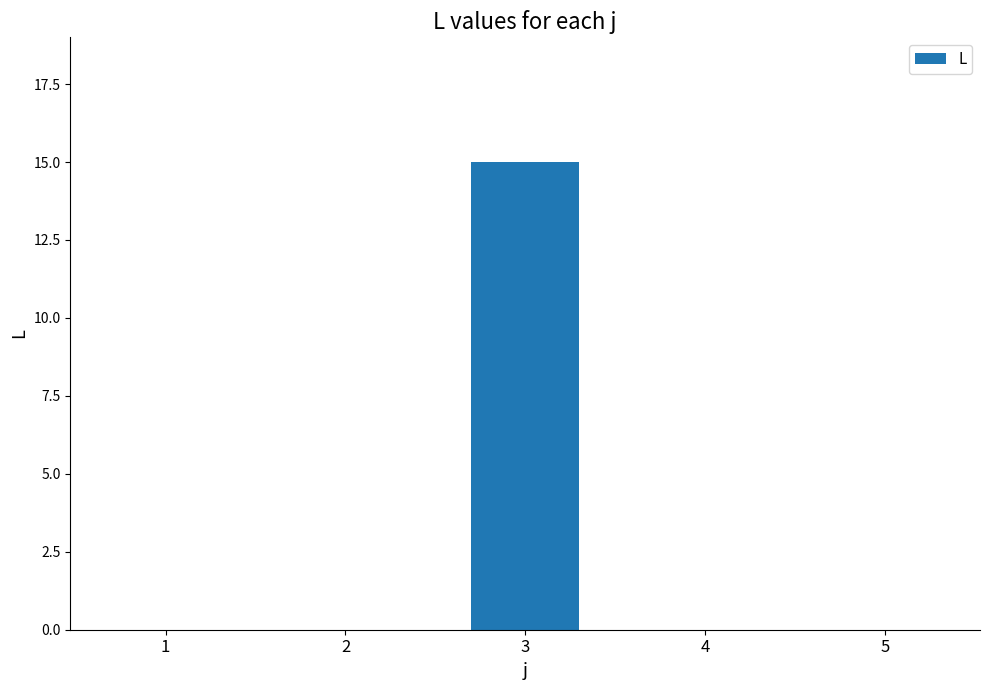

The chart shows a value of 0 at 5. True or false?

True